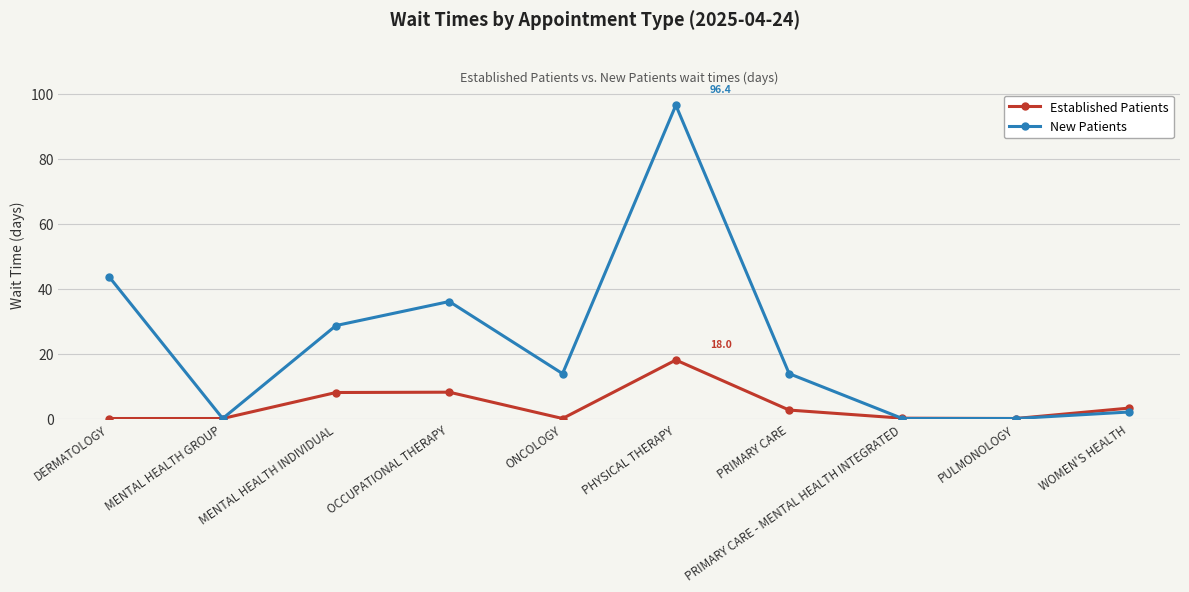

What is the difference between the second highest and second lowest values in the Established Patients series?

8.1